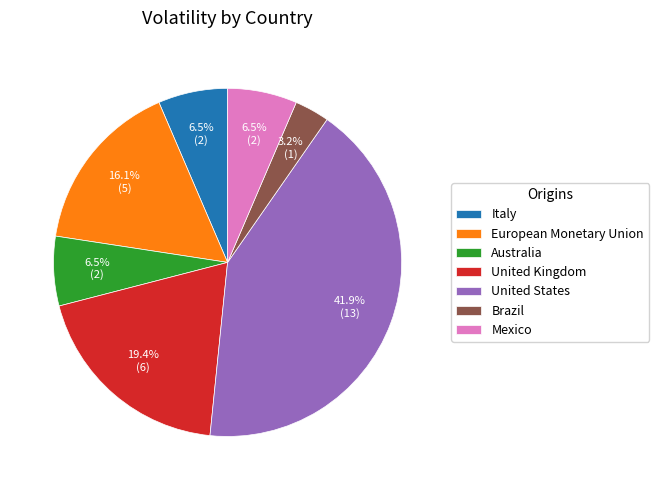

Is United Kingdom the majority of the pie?

No